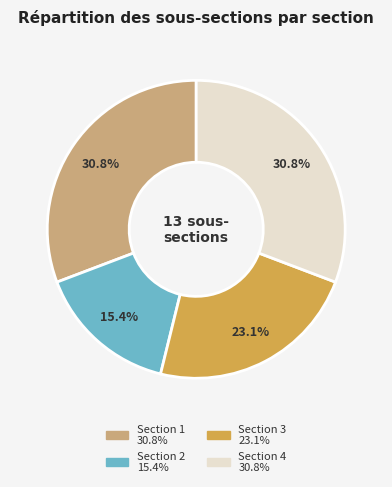

Which category has the smallest portion of the pie?

Section 2